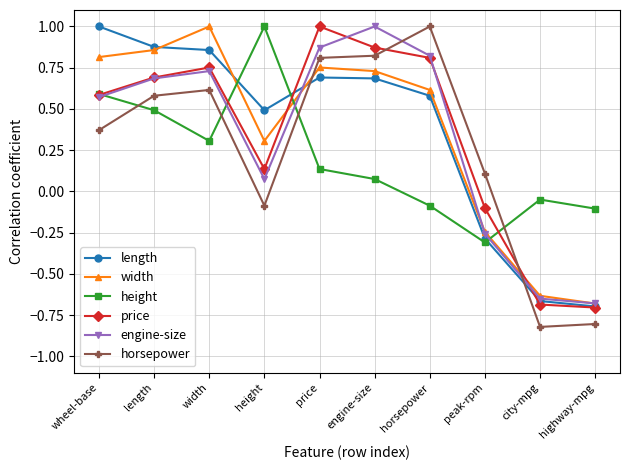

In price, how many points are higher than both neighbors (excluding endpoints)?

2